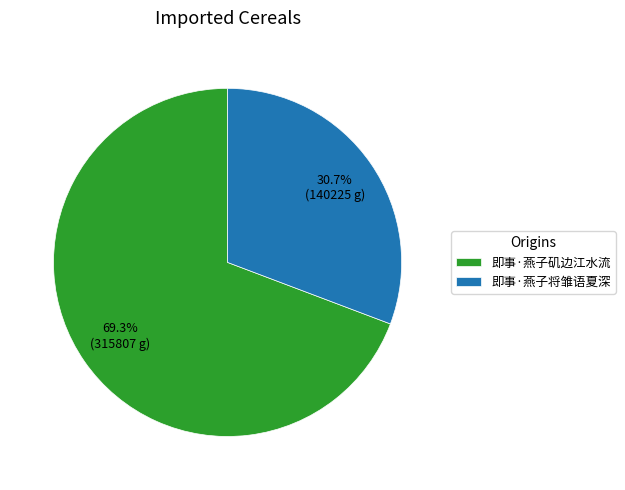

What is the total percentage of 即事·燕子矶边江水流 and 即事·燕子将雏语夏深?

100.0%